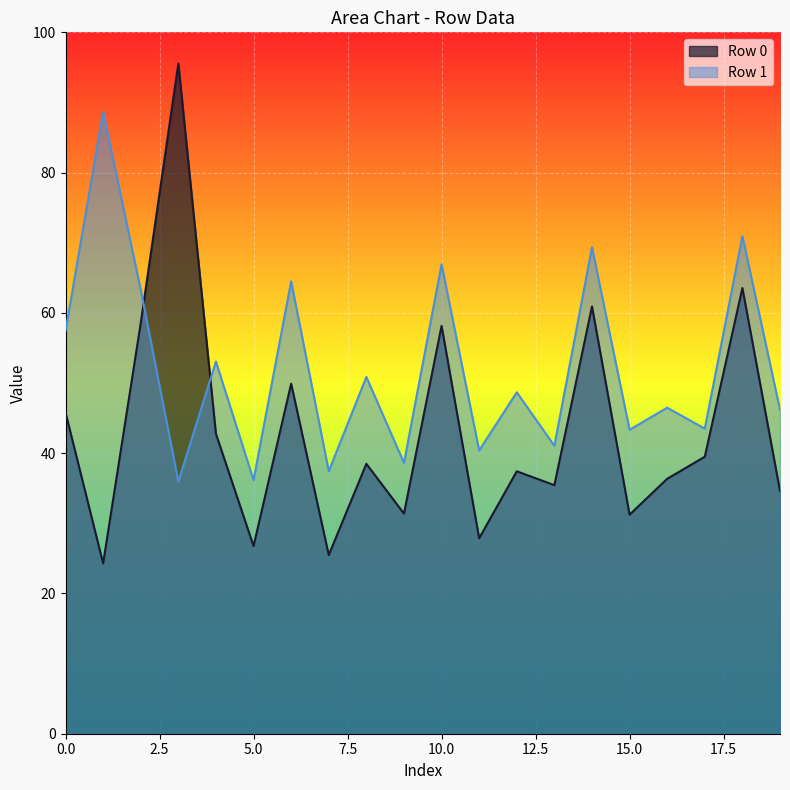

What is the smallest value displayed?

24.3